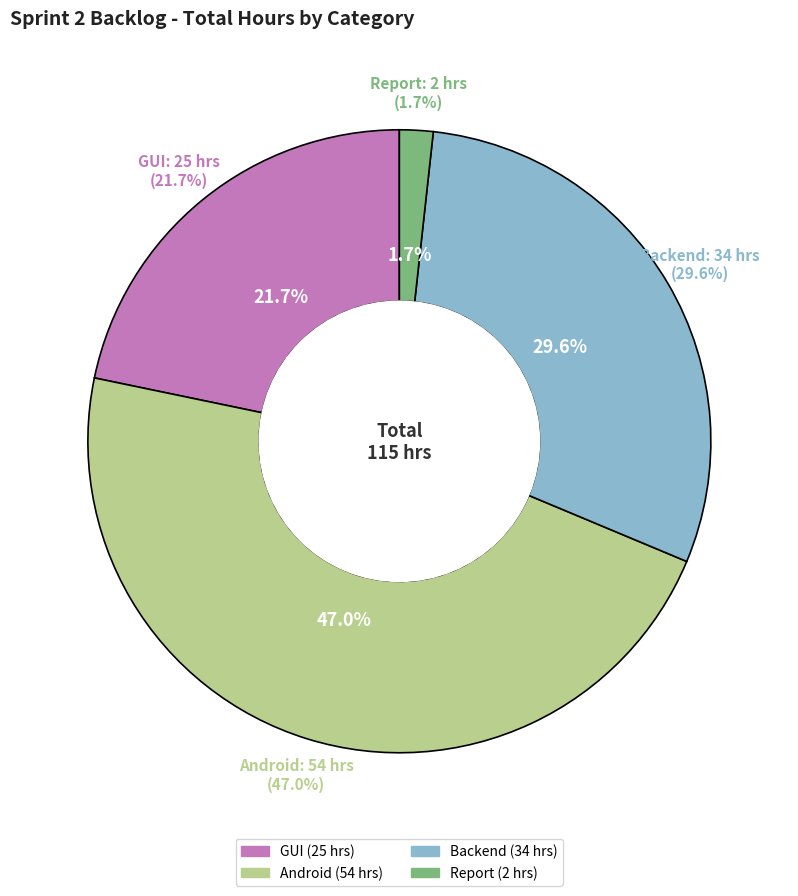

What percentage is the Report slice, to the nearest percent?

2%